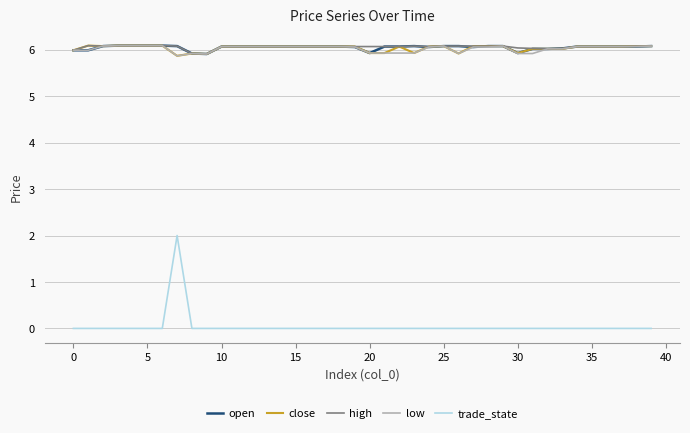

What is the difference between the maximum and minimum values in the close series?

0.2